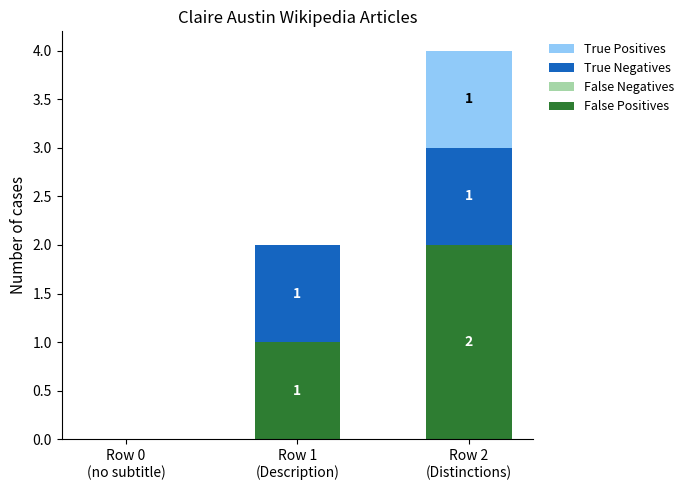

Are the bars grouped side by side (vs. stacked)?

No